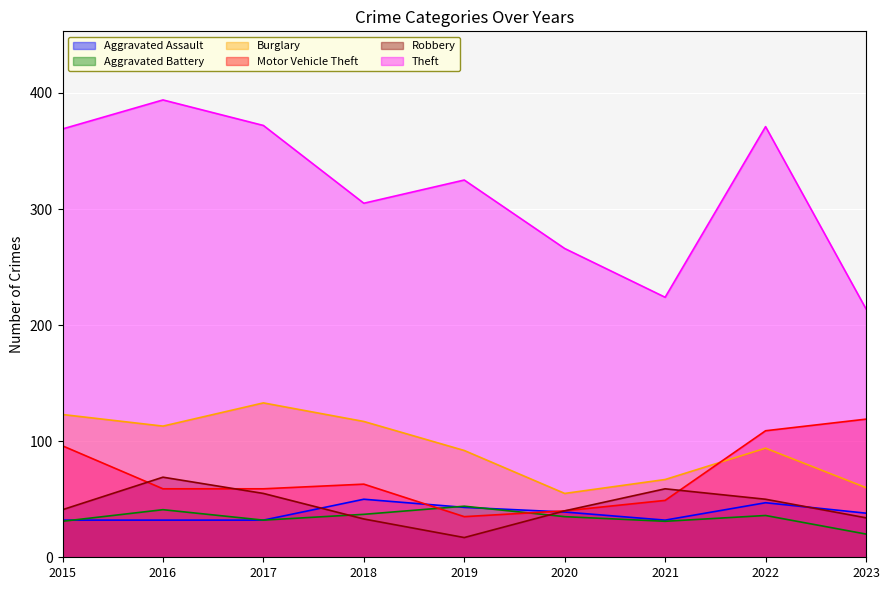

True or false: Aggravated Assault and Theft cross at least once.

False